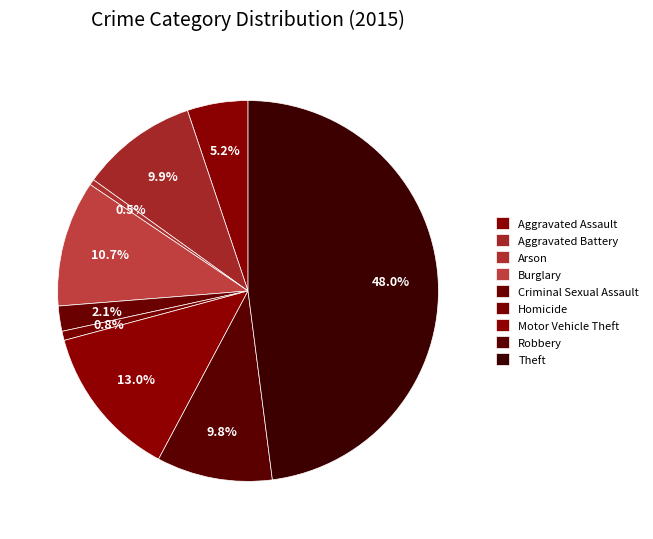

How many segments does this pie chart have?

9